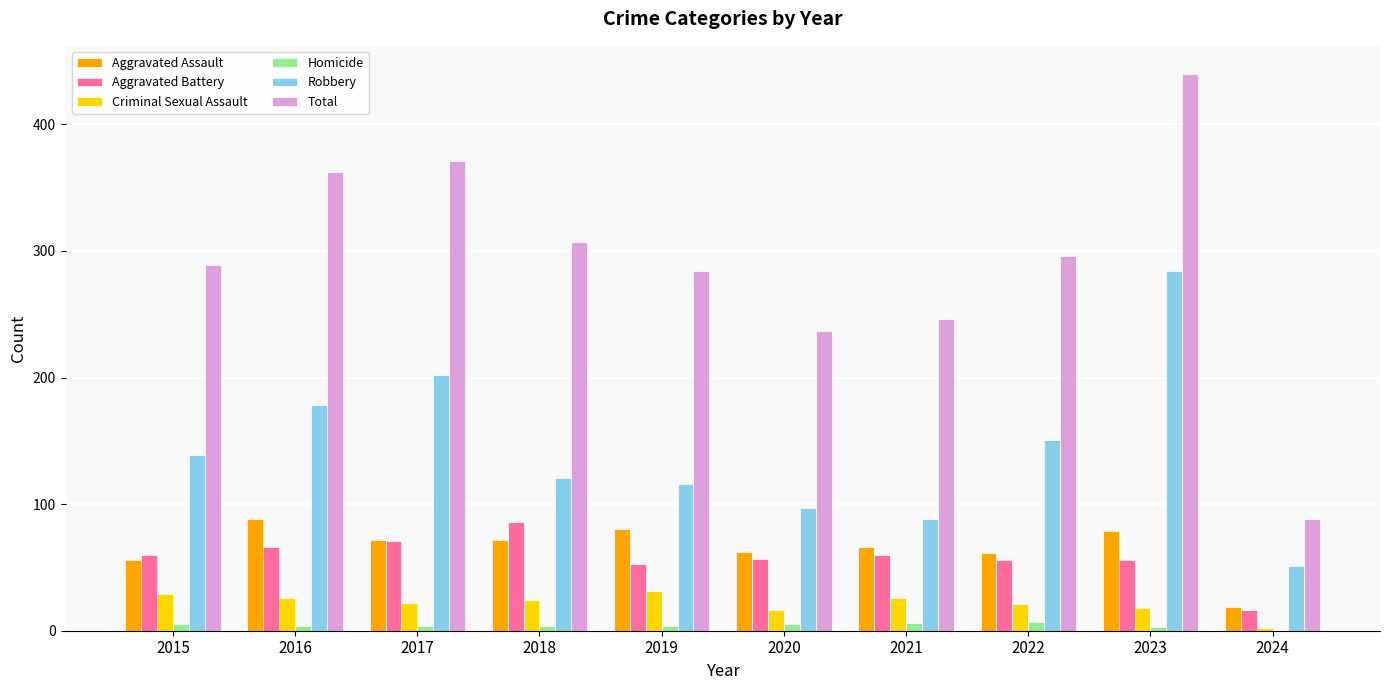

At which category is the sum across all series the highest?

2023